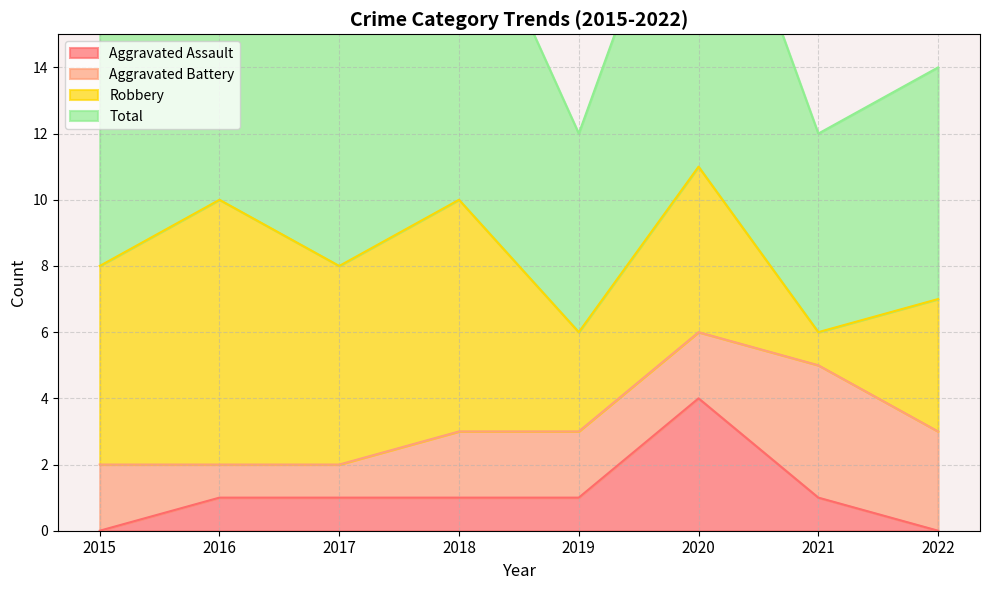

What is the maximum value for Total?

11